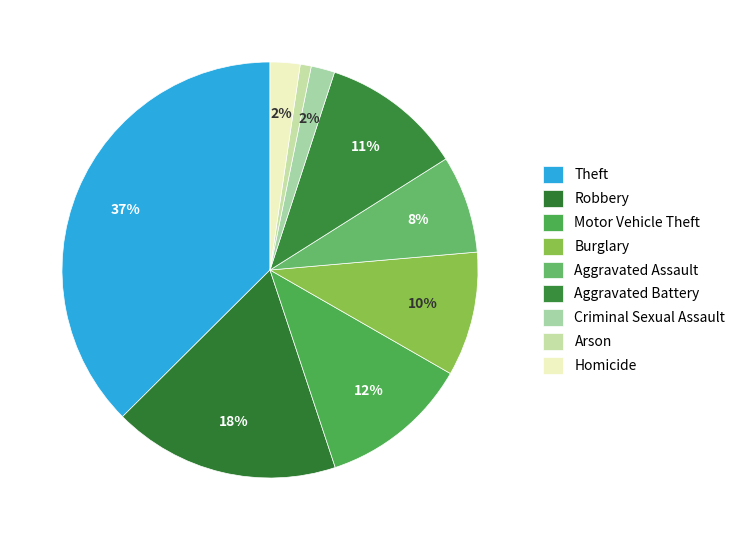

Count the number of slices in the pie.

9